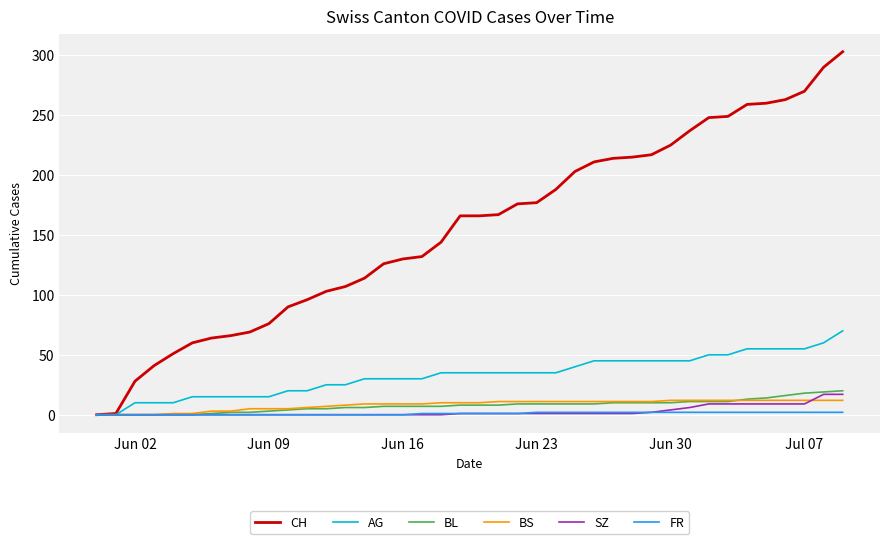

Which series has the largest total across all categories?

CH